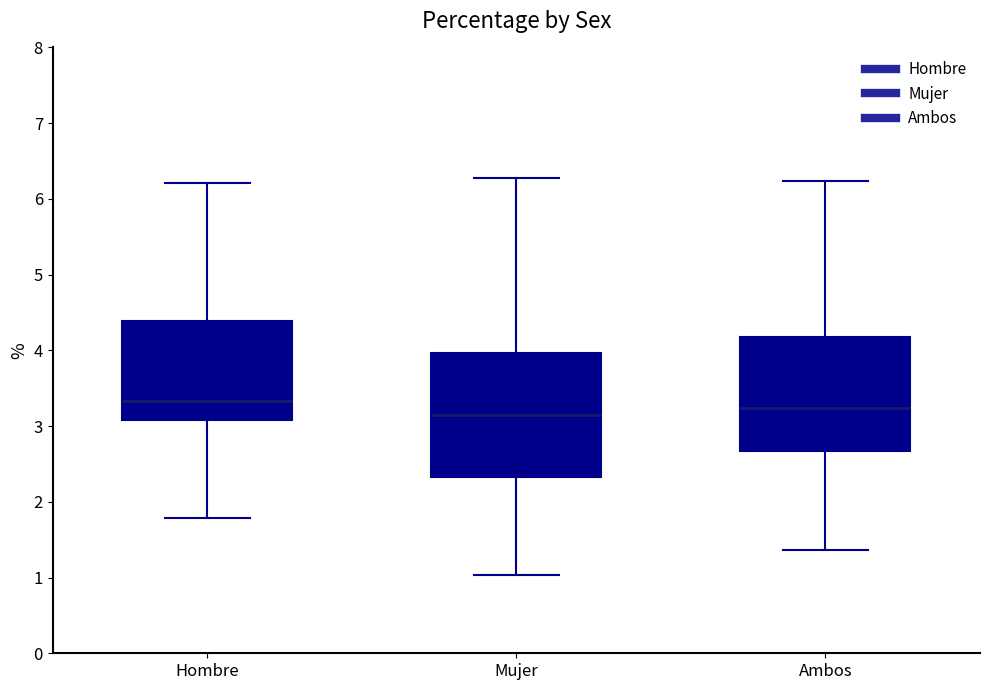

Where does the median line of the box for Mujer sit on the y-axis? The values are not printed on the chart, so give them approximately, as read against the axis.

3.2